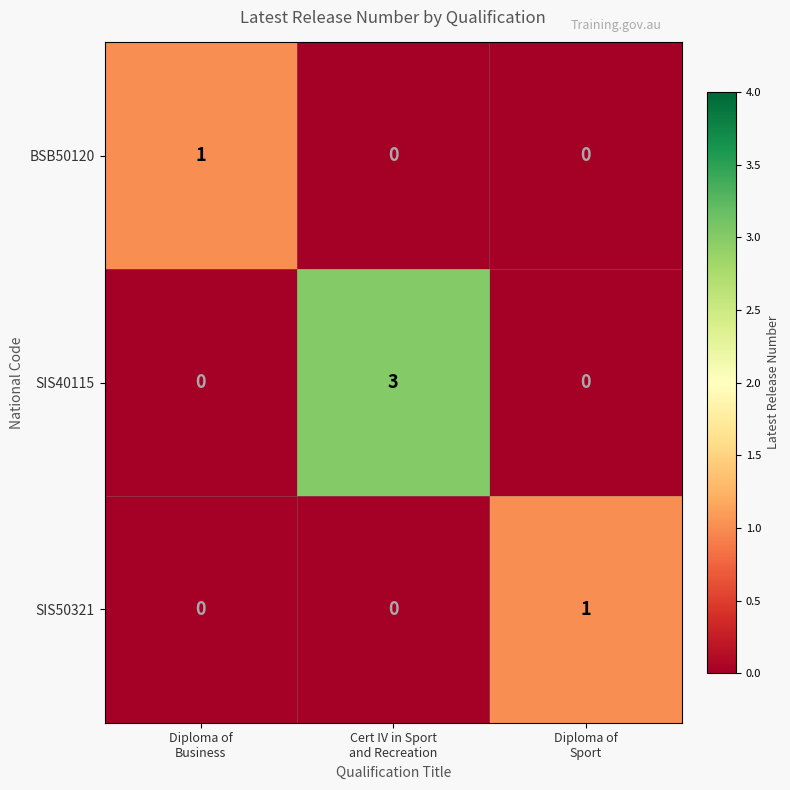

Which series has the largest range (max minus min)?

SIS40115